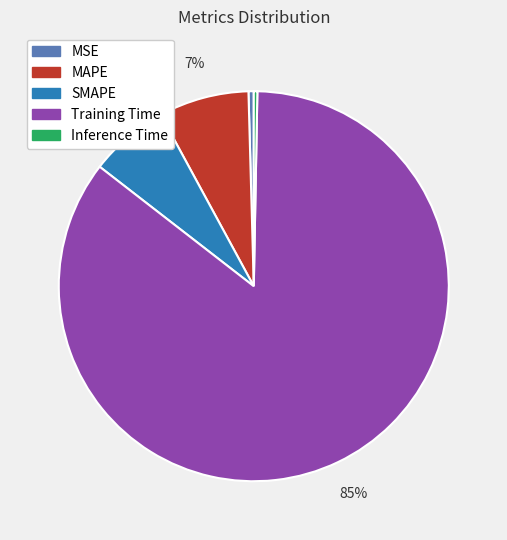

To the nearest percent, what is the combined percentage of MSE and SMAPE?

7%